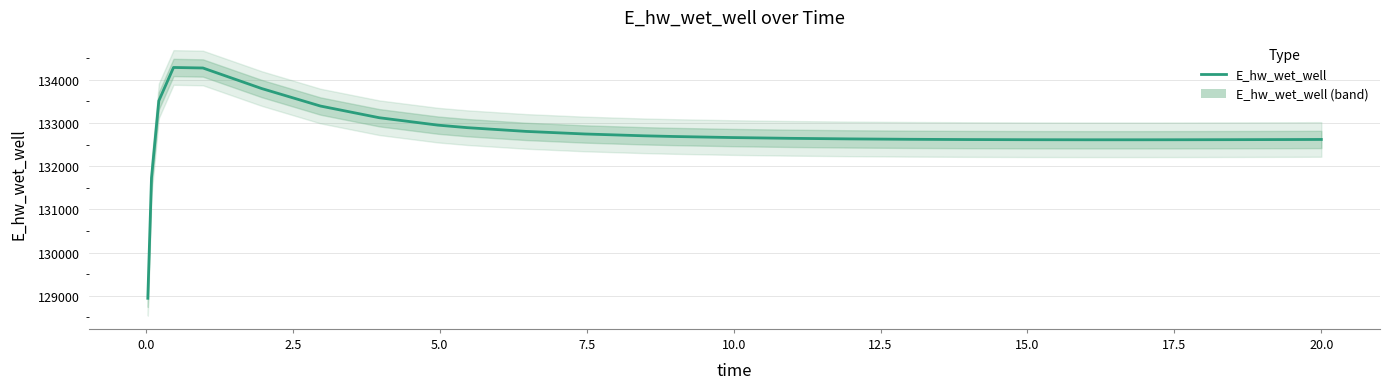

How many values are below 132662?

13